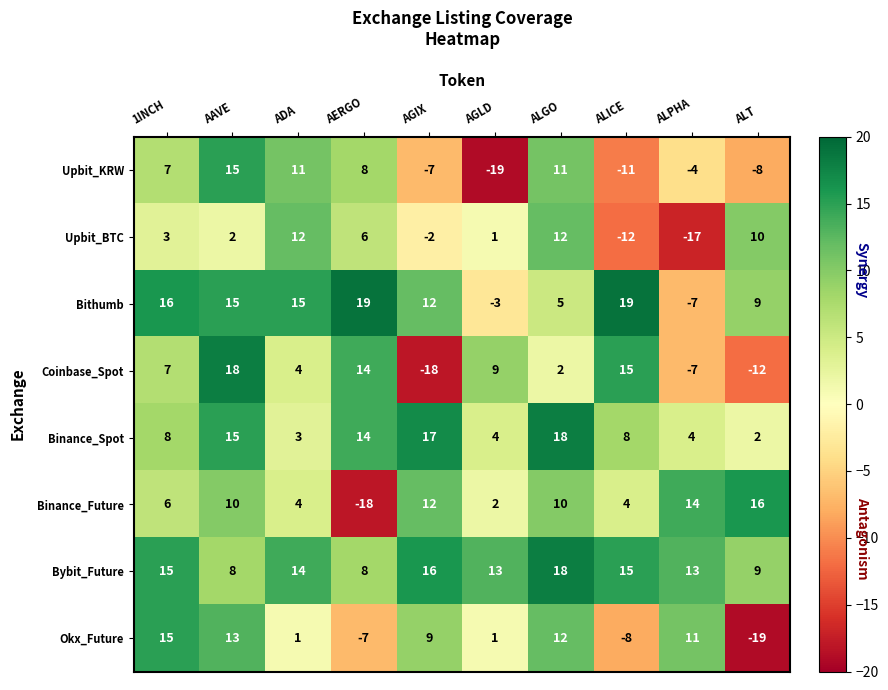

What value does the Upbit_BTC series have at AERGO, to the nearest 10?

10